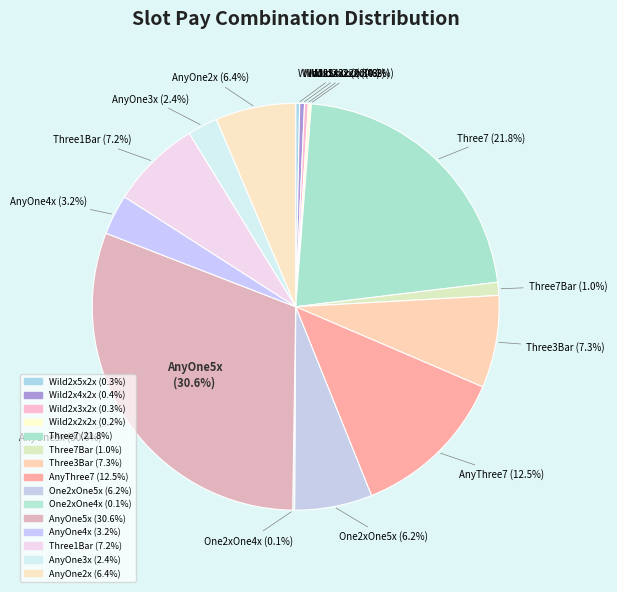

Count the number of slices in the pie.

15